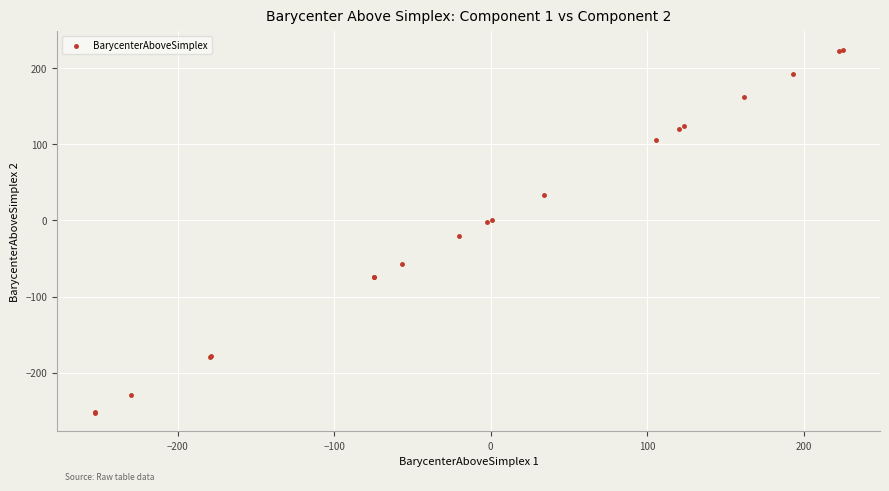

What Y value in the scatter plot is closest to -14?

-20.0